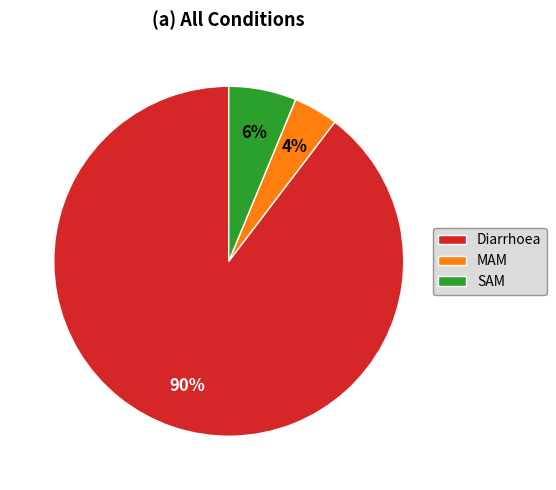

How many segments does this pie chart have?

3